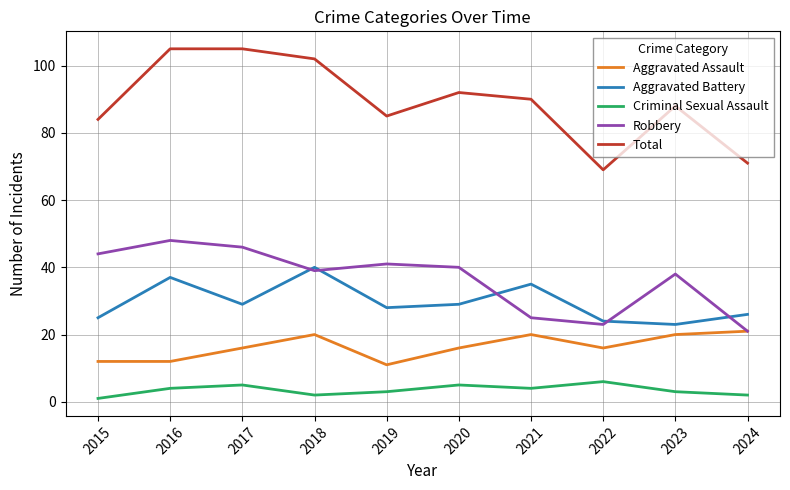

Reading right to left, what are all the values shown in this chart?

Aggravated Assault: 21	20	16	20	16	11	20	16	12	12
Aggravated Battery: 26	23	24	35	29	28	40	29	37	25
Criminal Sexual Assault: 2	3	6	4	5	3	2	5	4	1
Robbery: 21	38	23	25	40	41	39	46	48	44
Total: 71	88	69	90	92	85	102	105	105	84